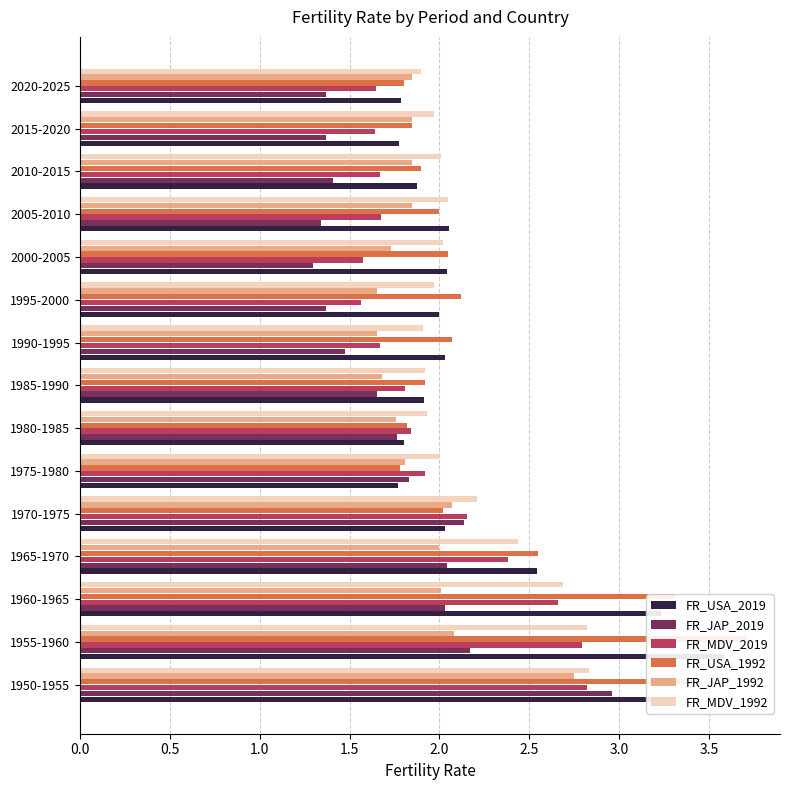

At 1985-1990, list the series in order from smallest to largest.

FR_JAP_2019, FR_JAP_1992, FR_MDV_2019, FR_USA_2019, FR_USA_1992, FR_MDV_1992